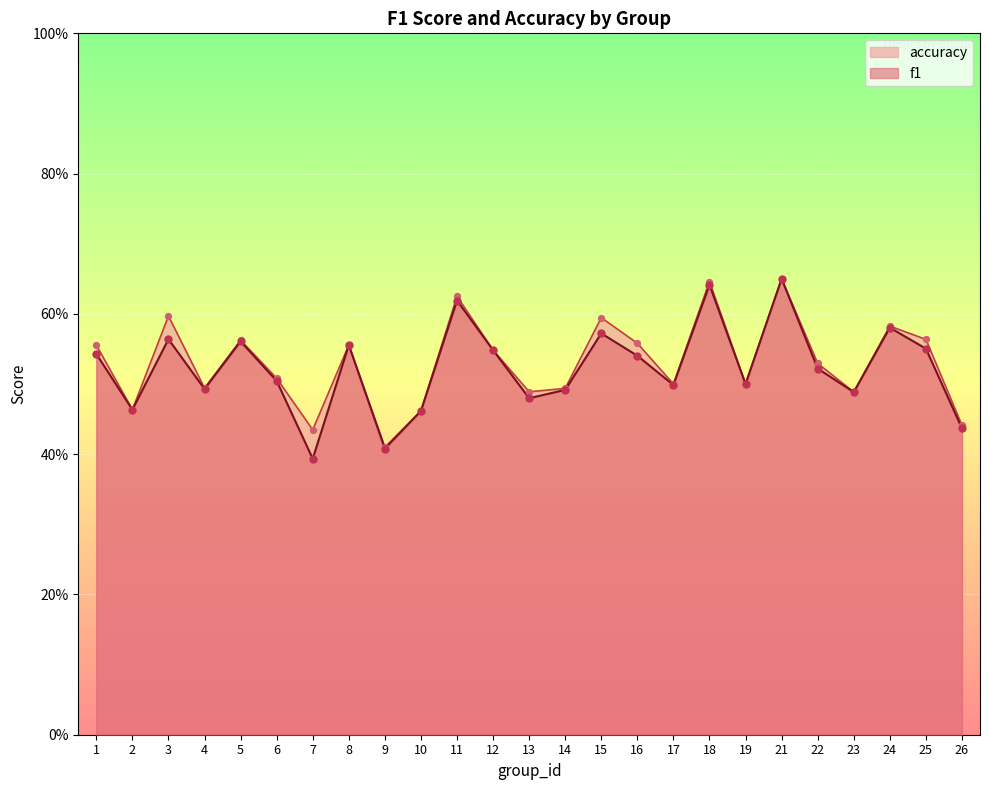

Is the value of f1 at 13 greater than the value of accuracy at 7?

Yes